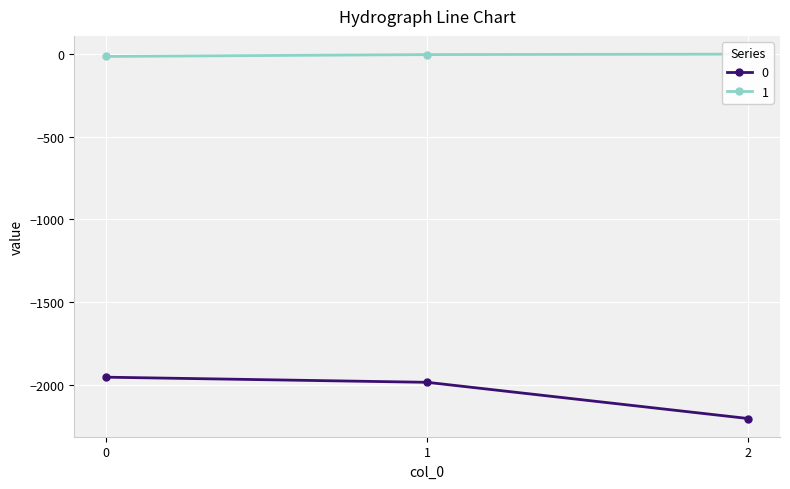

What is the value of the 0 point at the 2nd from the left?

-1986